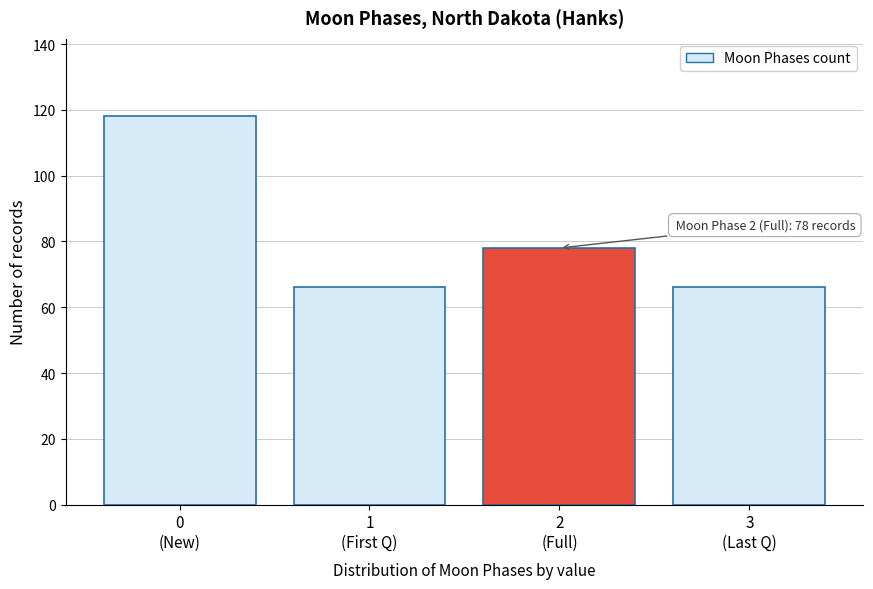

Reading left to right, list all the values displayed in this chart.

118	66	78	66